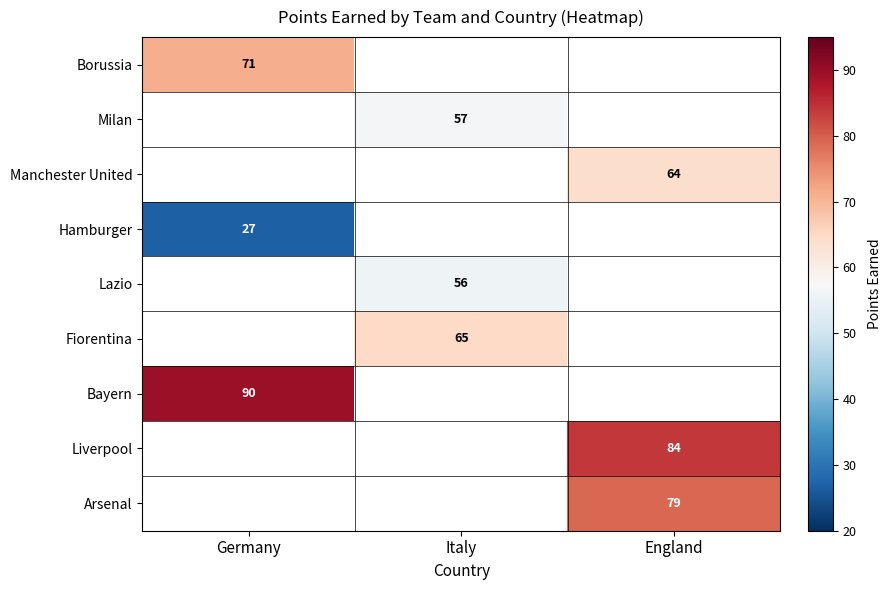

What is the minimum value shown in the chart?

27.0